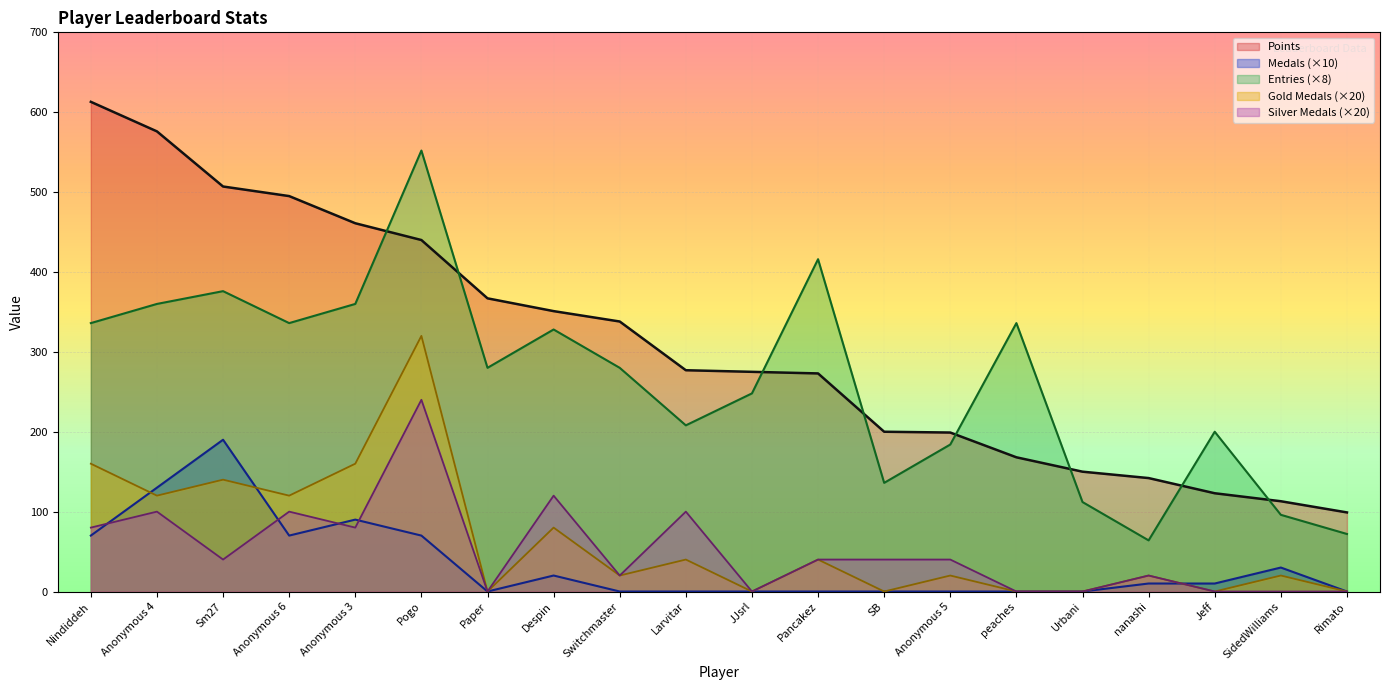

At which category does the chart reach its peak across all series?

Nindiddeh